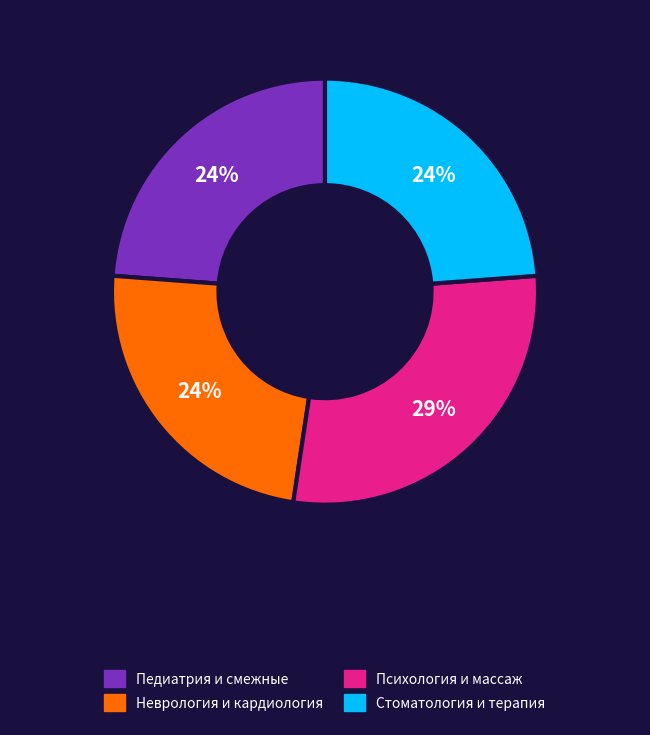

Is there a majority slice in this chart?

No